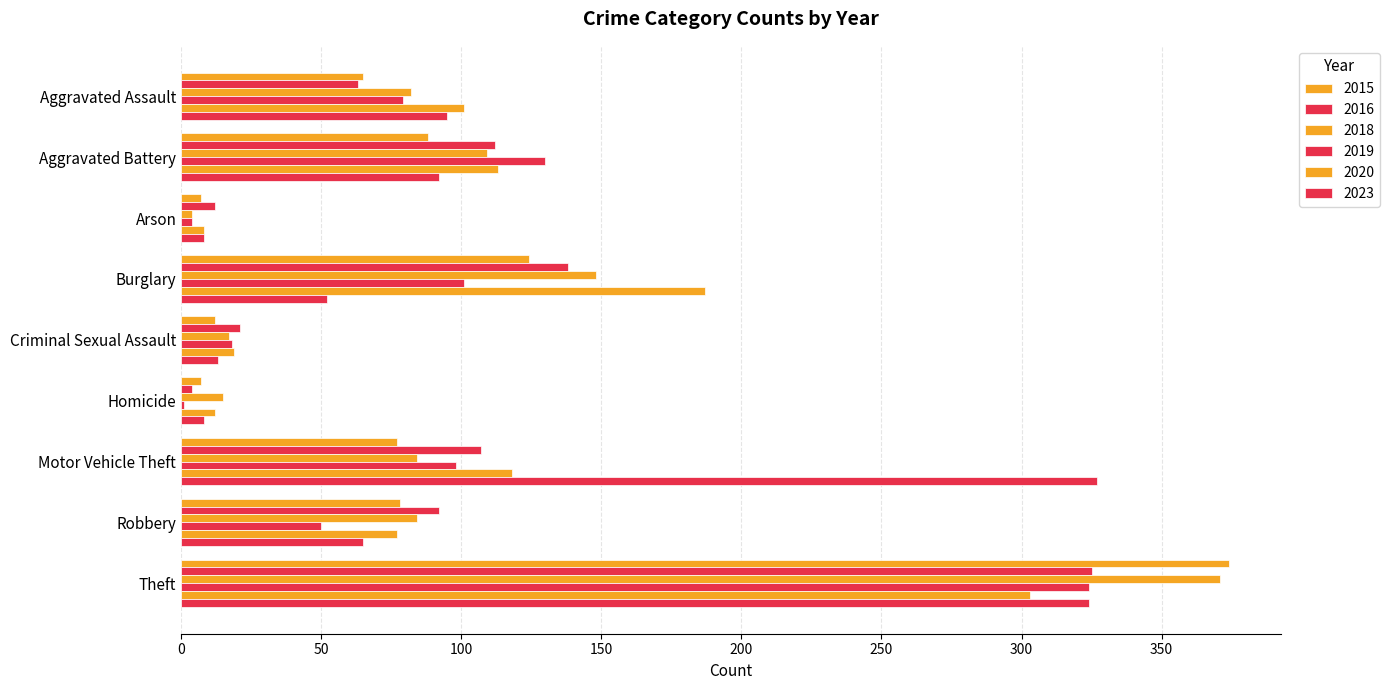

Which series has the largest range (max minus min)?

2015